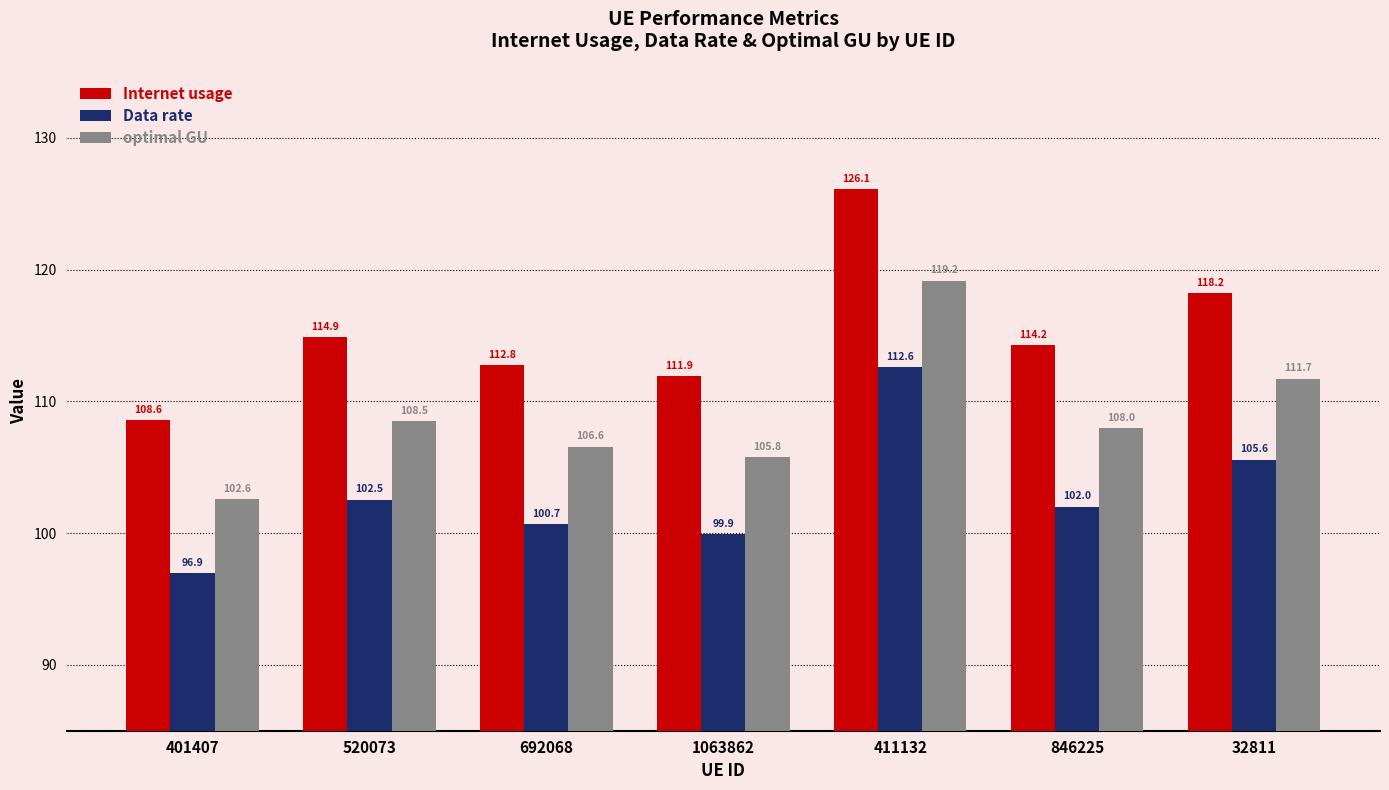

What are all the series names shown in the legend?

Internet usage, Data rate, optimal GU